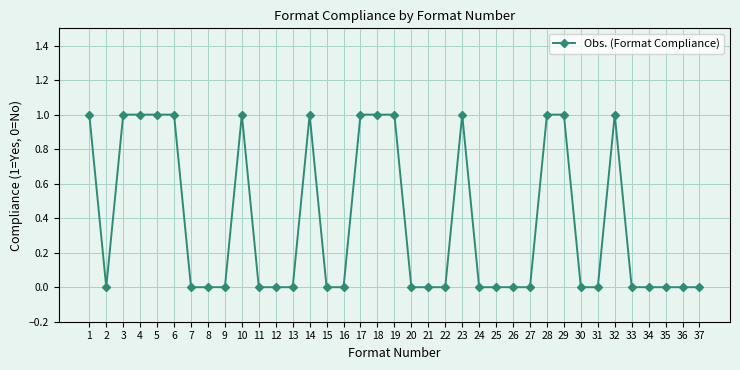

True or false: the data has more than 1 interior local peaks.

True